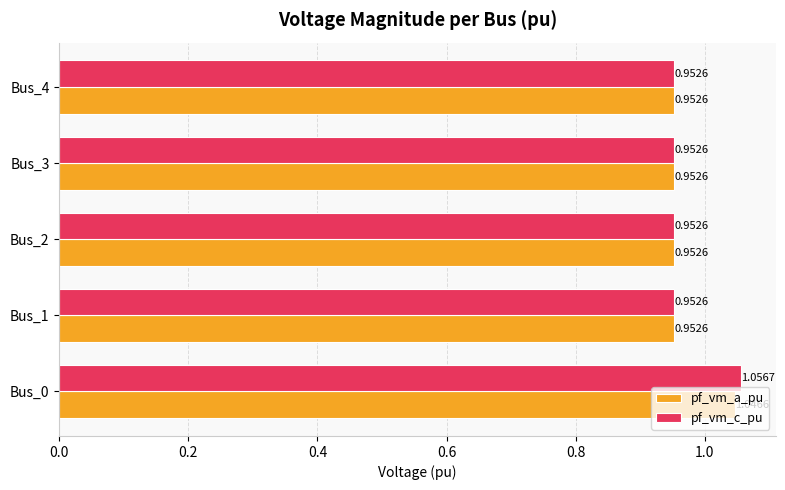

List the series in order of their overall mean, highest first.

pf_vm_c_pu, pf_vm_a_pu